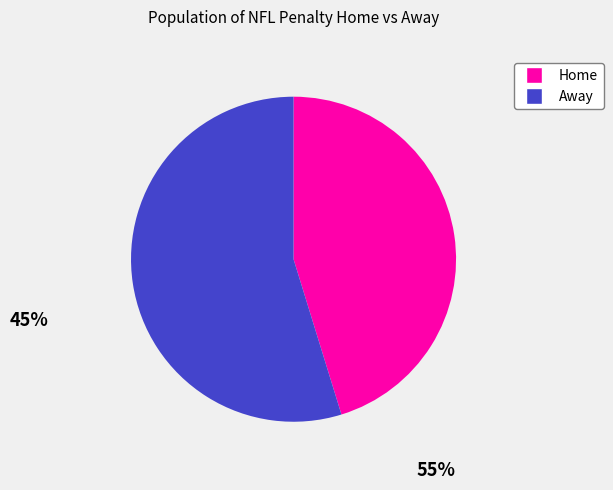

Does any single category account for the majority?

Yes